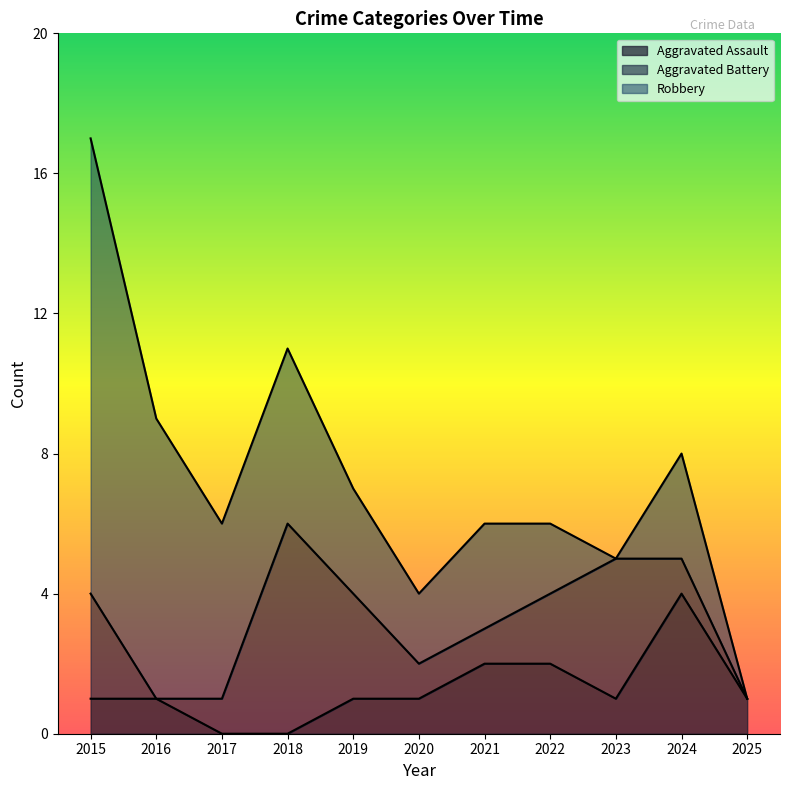

What is the difference between the maximum and minimum values in the Aggravated Assault series?

4